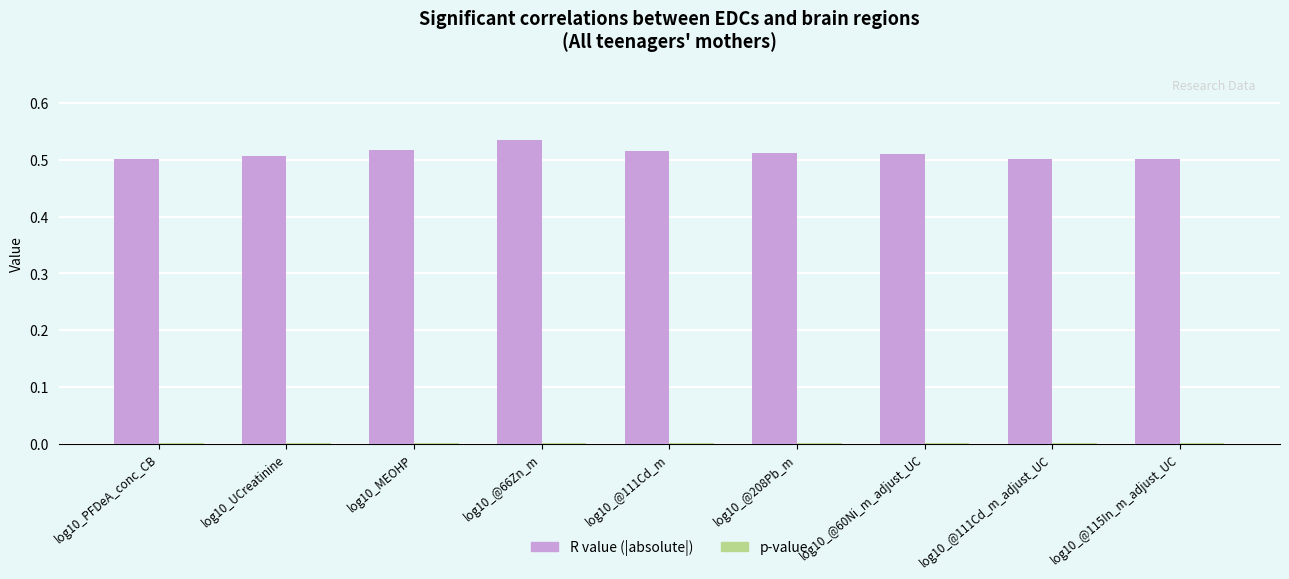

Which category has the highest value across all series?

log10_@66Zn_m